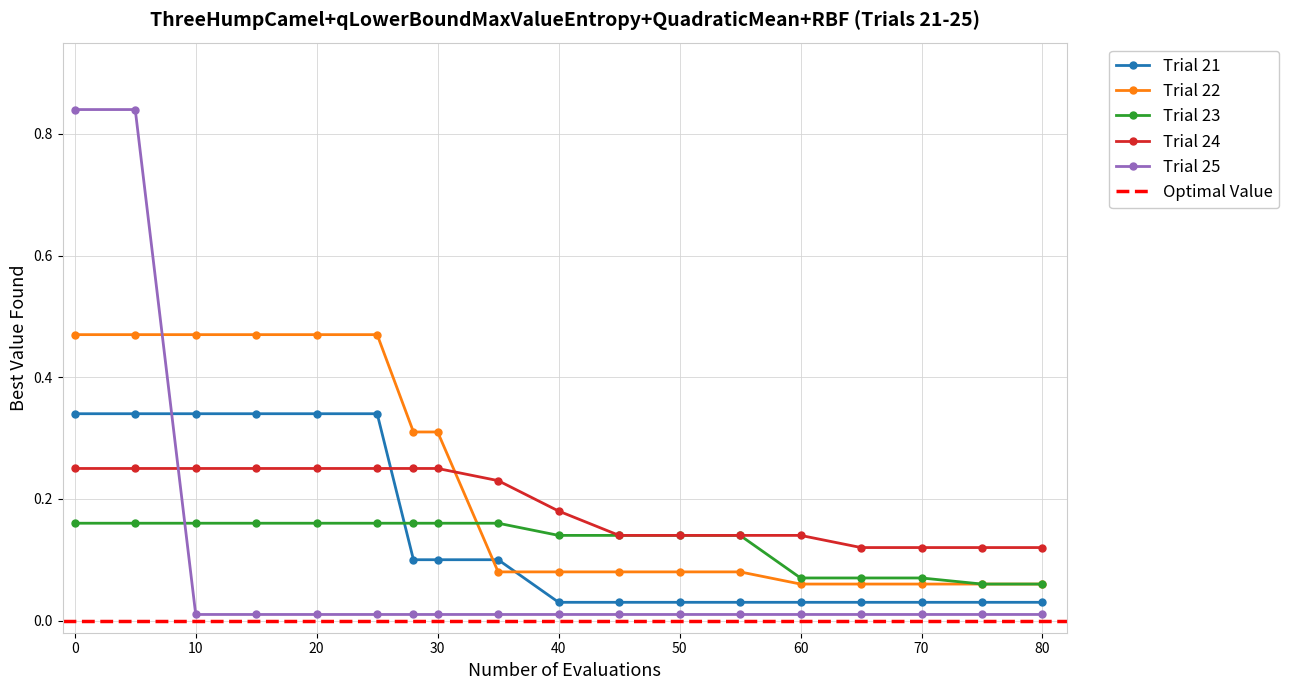

True or false: Optimal Value and Trial 22 cross at least once.

False